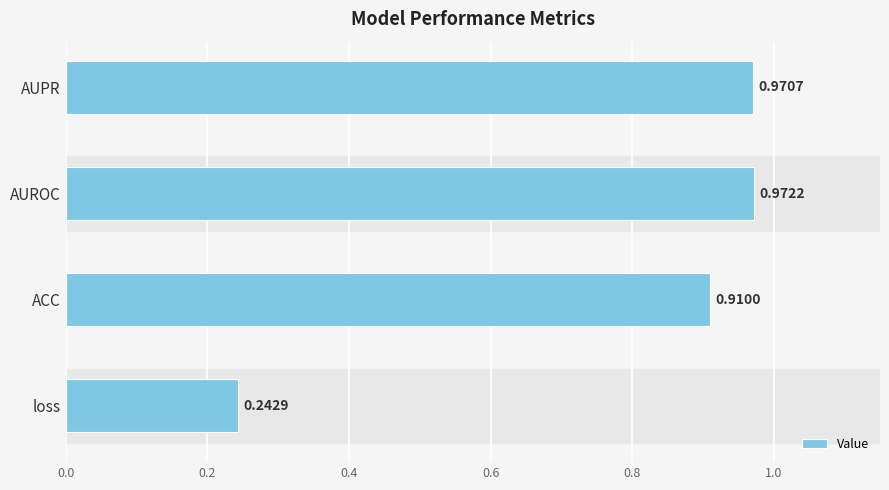

At which label is the value closest to 0?

loss